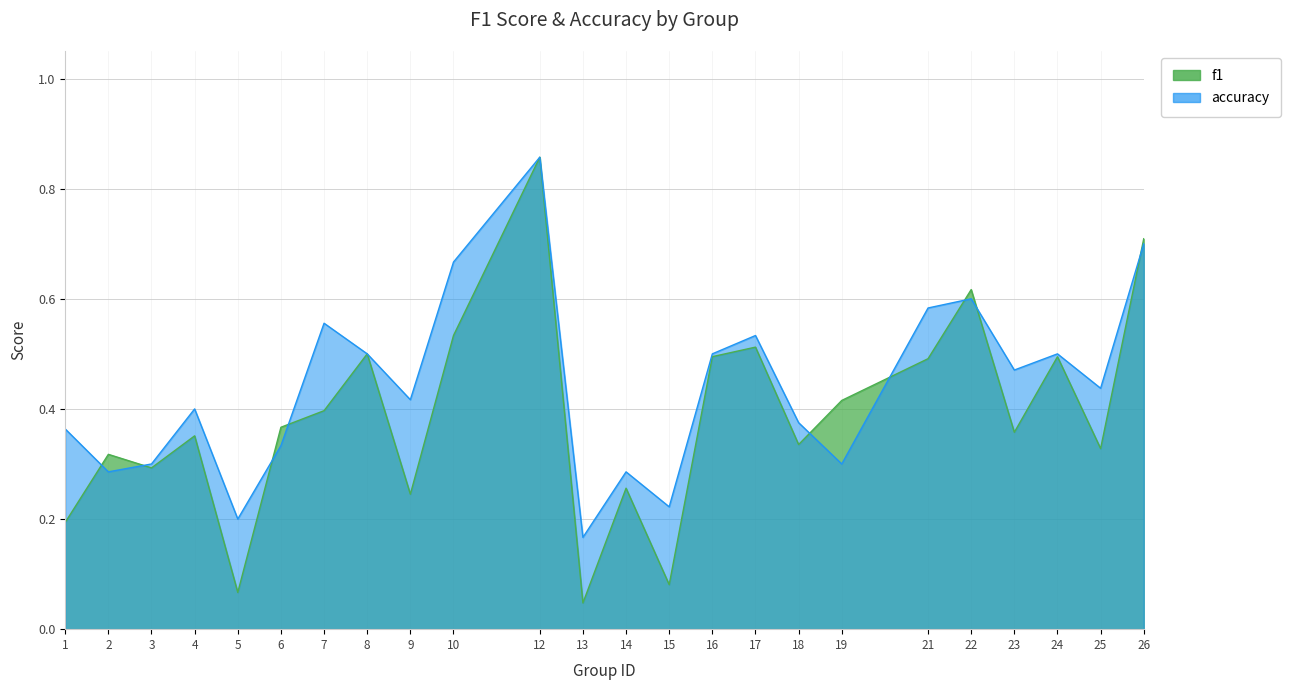

At which category is the sum across all series the highest?

12